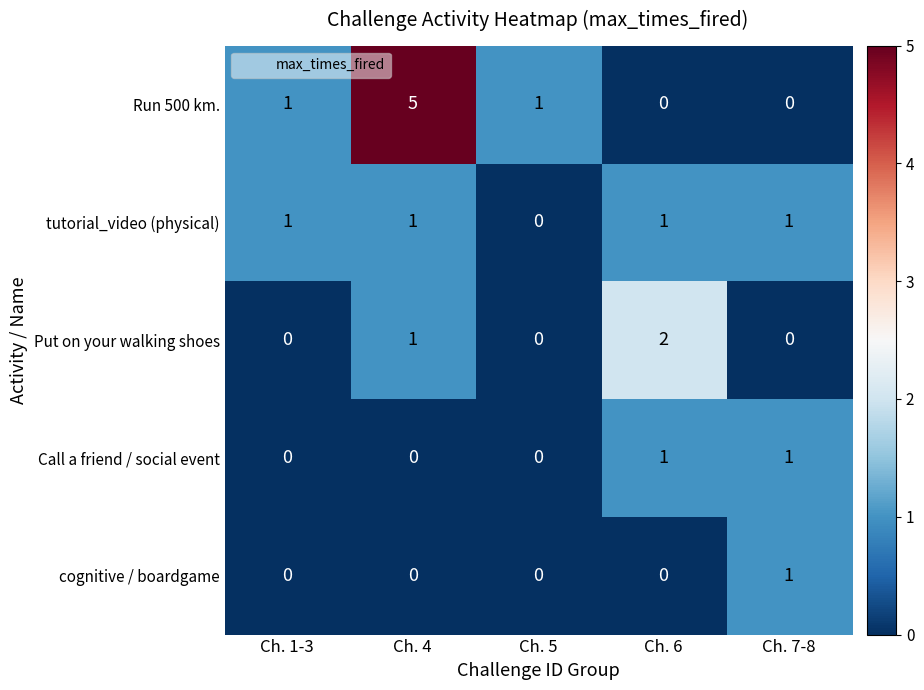

What is the greatest value displayed?

5